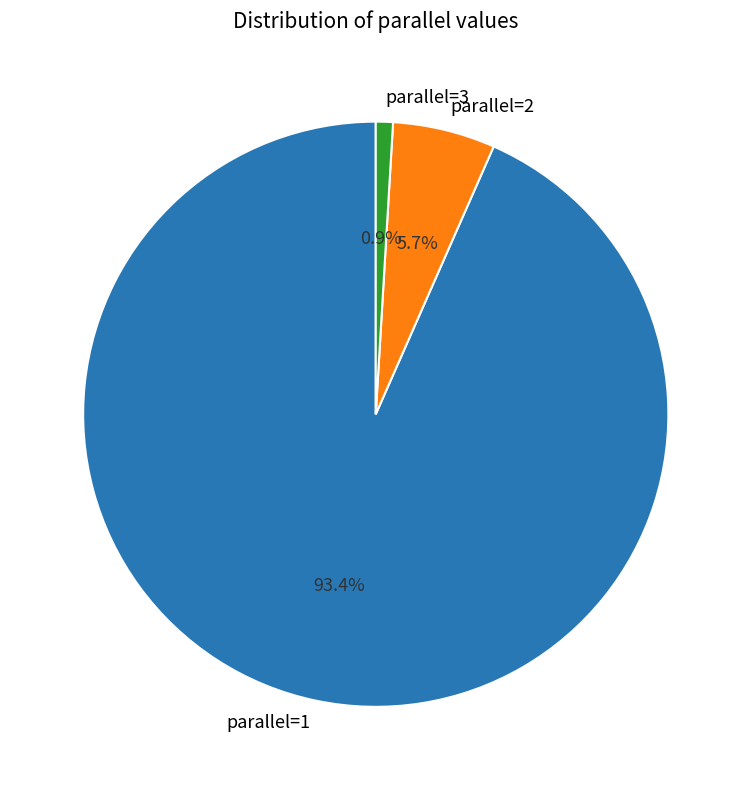

To the nearest percent, what is the combined percentage of parallel=2 and parallel=1?

99%